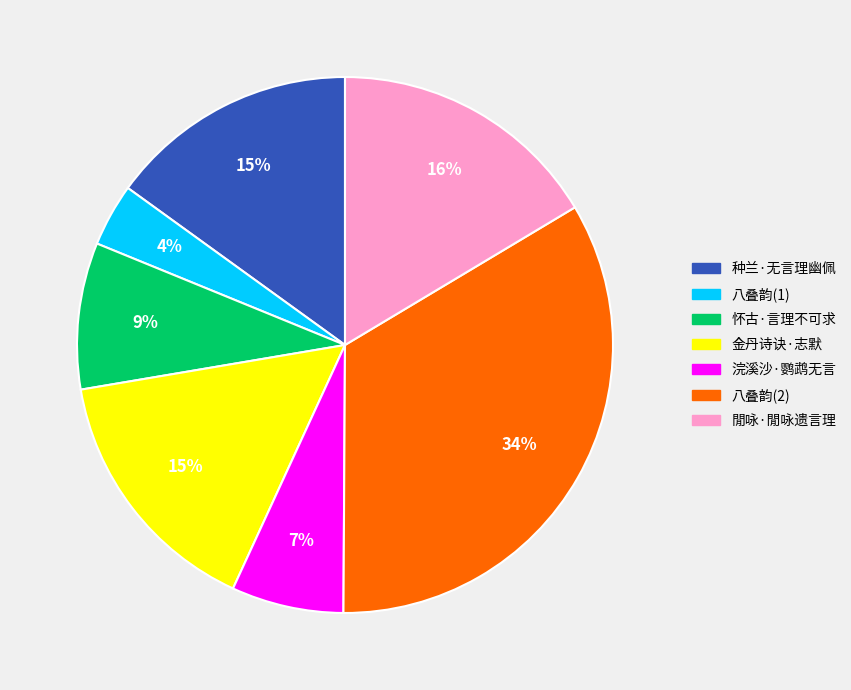

To the nearest percent, what is the difference between the largest and smallest slice percentages?

30%